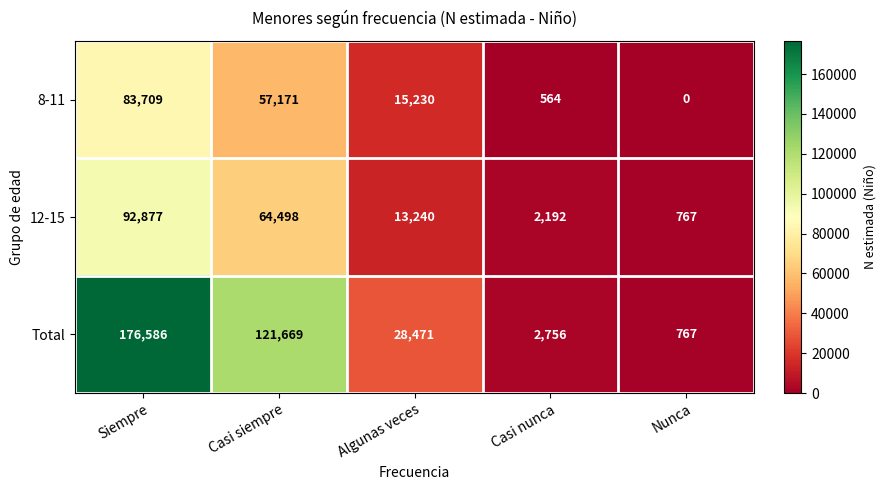

How many categories are shown in the chart?

5